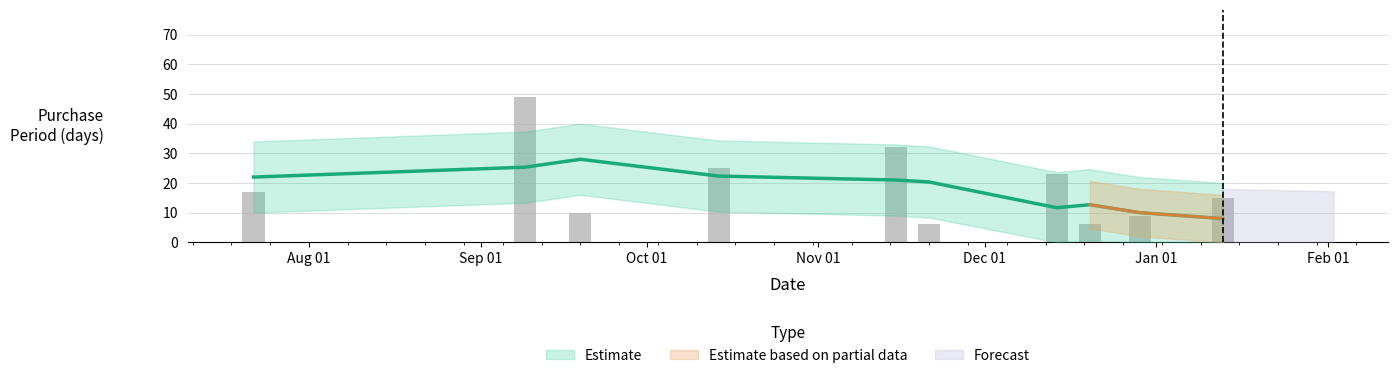

What position from the left is 2016-10-14?

4